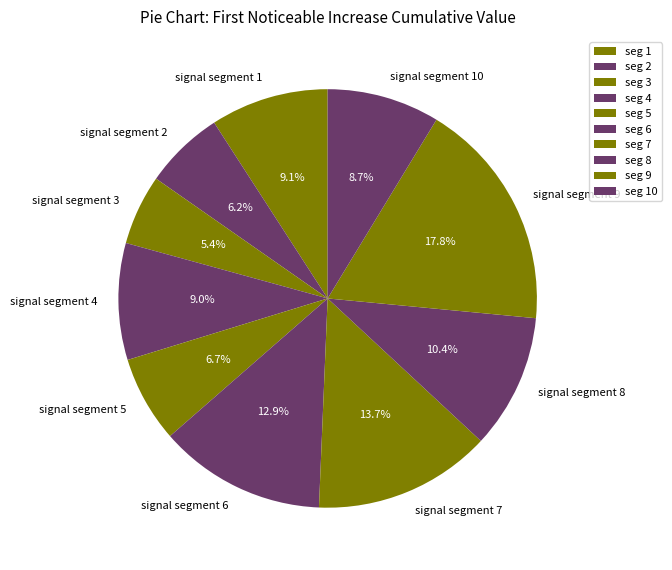

How many slices are in this pie chart?

10